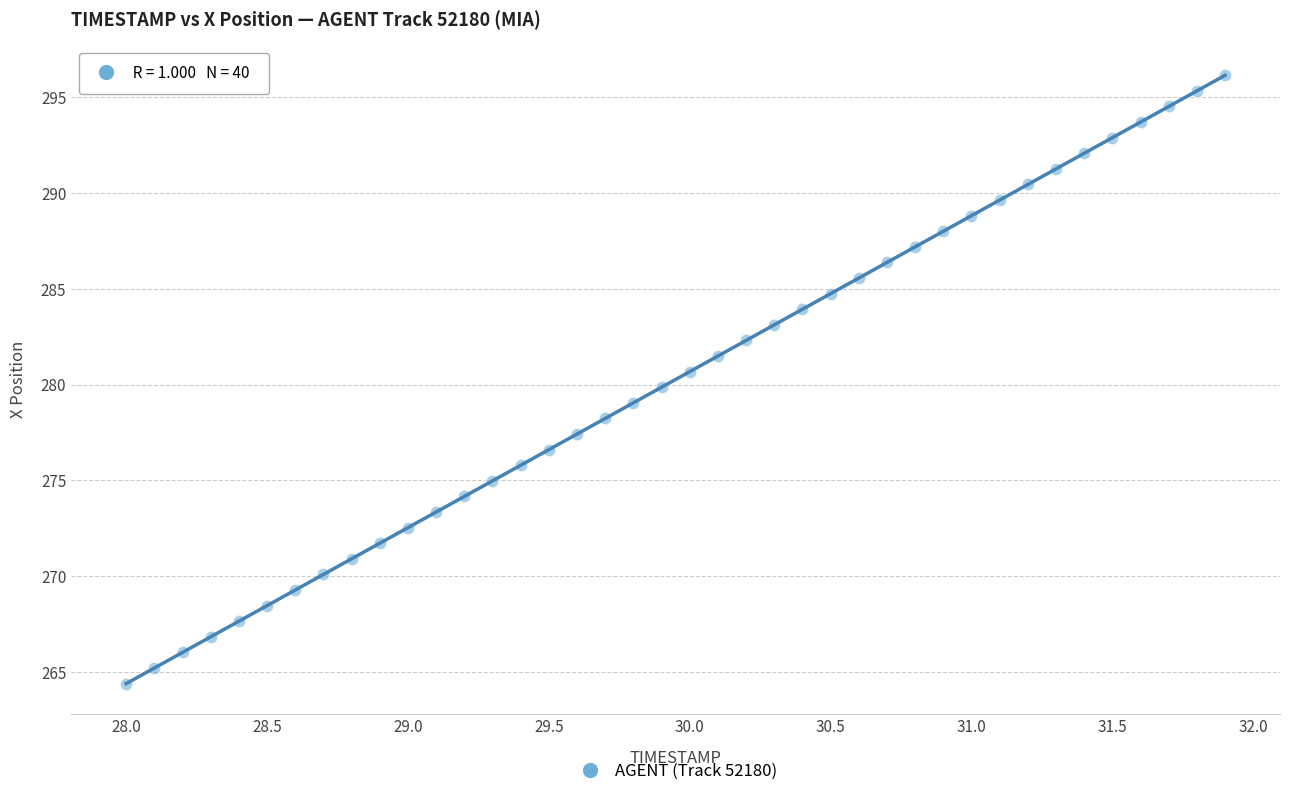

What is the range of Y values (max minus min)?

31.7